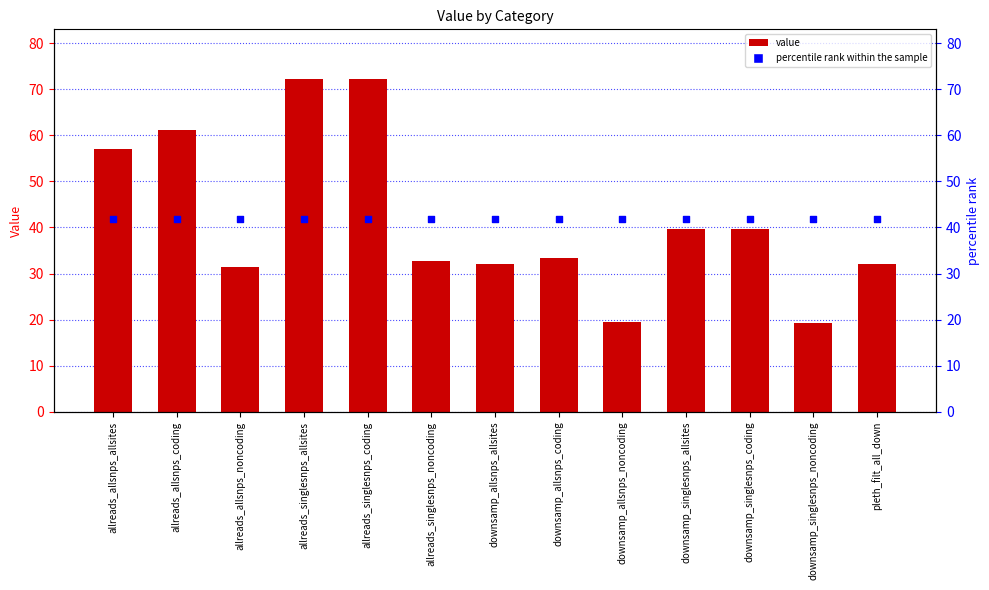

At which category is the sum across all series the highest?

allreads_singlesnps_allsites